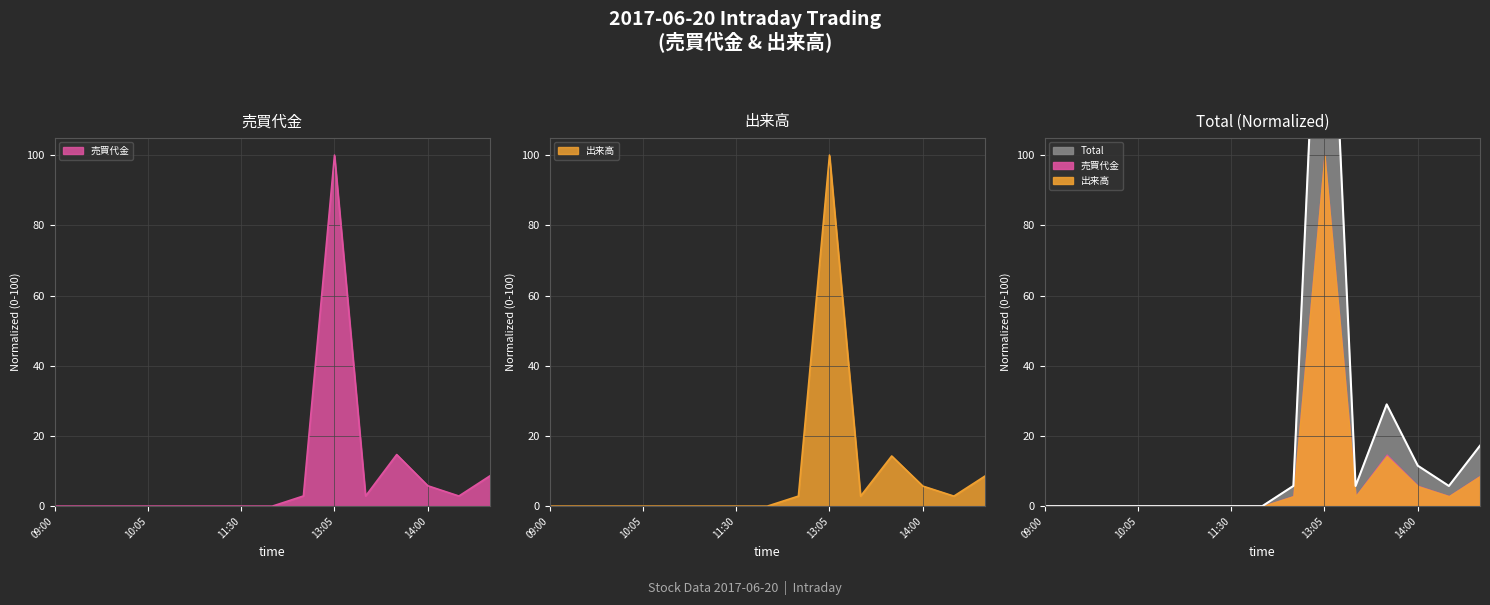

Rank the series by their average value, from lowest to highest.

出来高, 売買代金